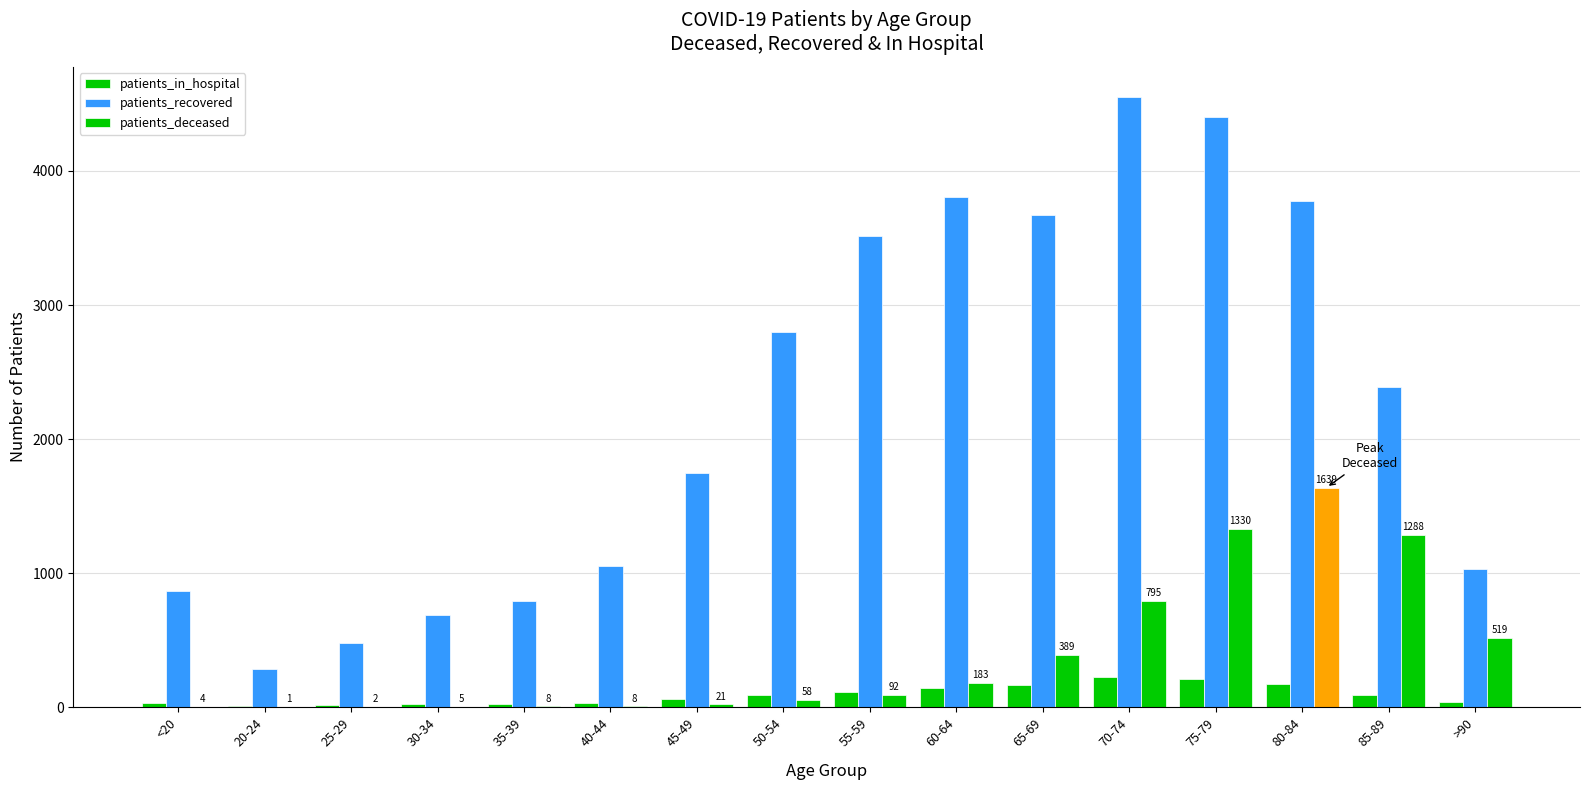

Which series has the widest spread of values?

patients_recovered